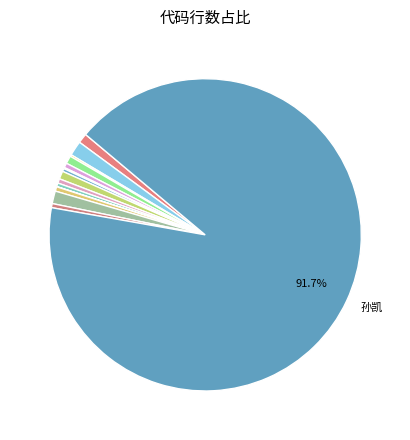

Count the number of slices in the pie.

15